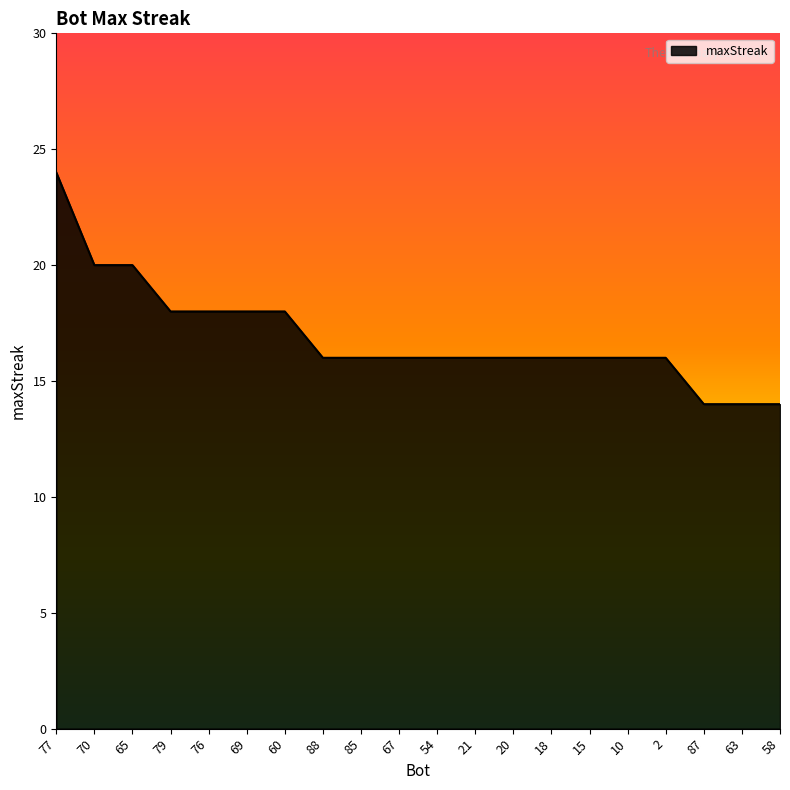

How many lines are shown in the chart?

1